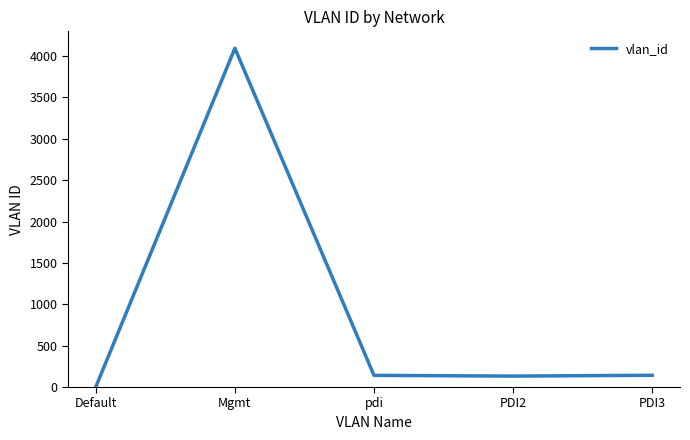

The value at Mgmt is 4095. True or false?

True